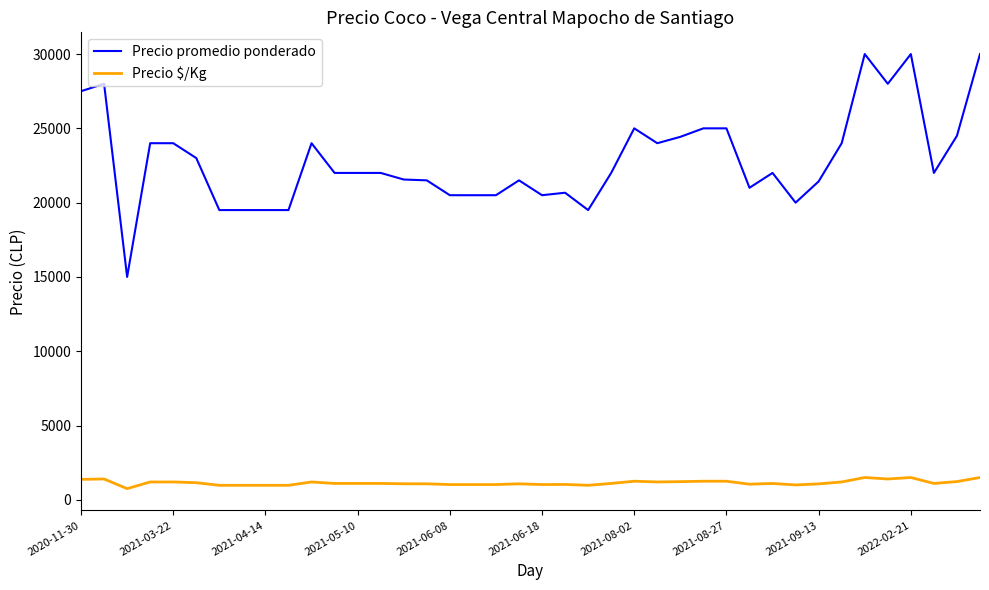

How many lines are shown in the chart?

2